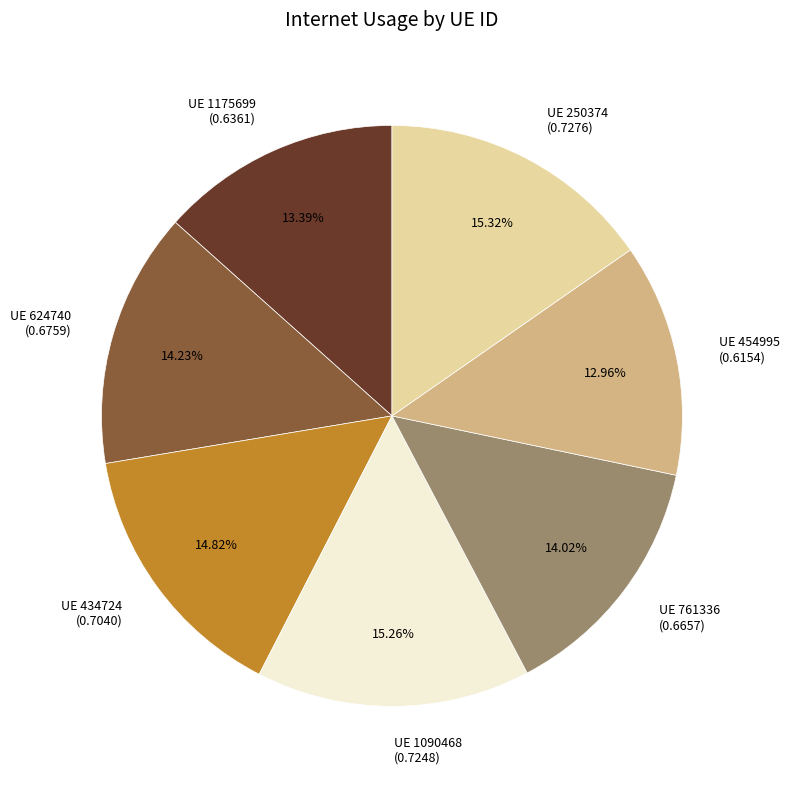

Is there a majority slice in this chart?

No